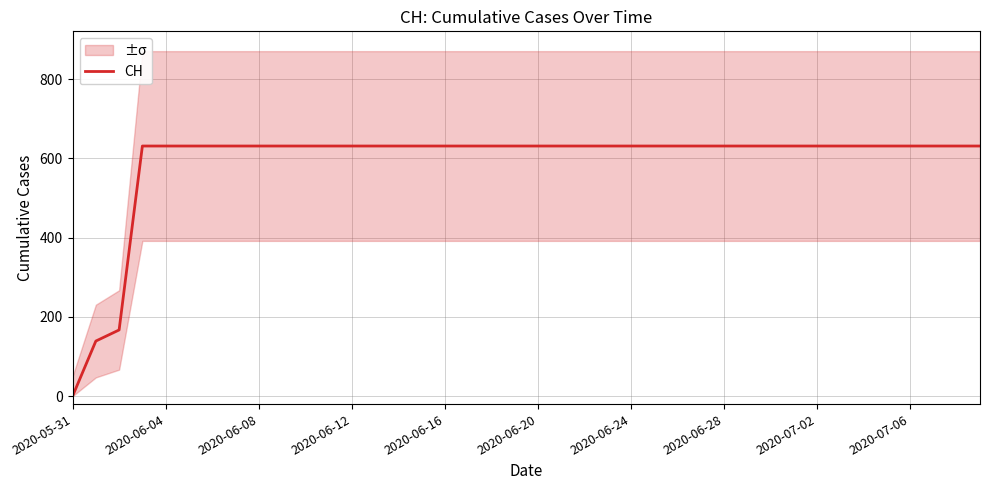

Which category has the lowest value in the CH series?

2020-05-31